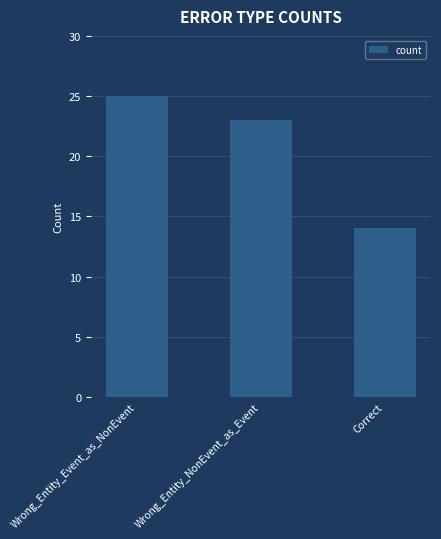

Reading right to left, extract all data points from this chart.

Correct=14	Wrong_Entity_NonEvent_as_Event=23	Wrong_Entity_Event_as_NonEvent=25